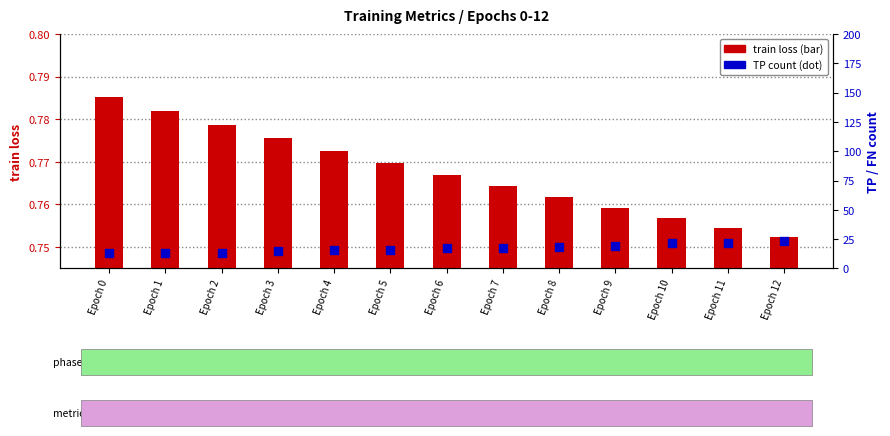

Which series has the widest spread of Y values?

TP